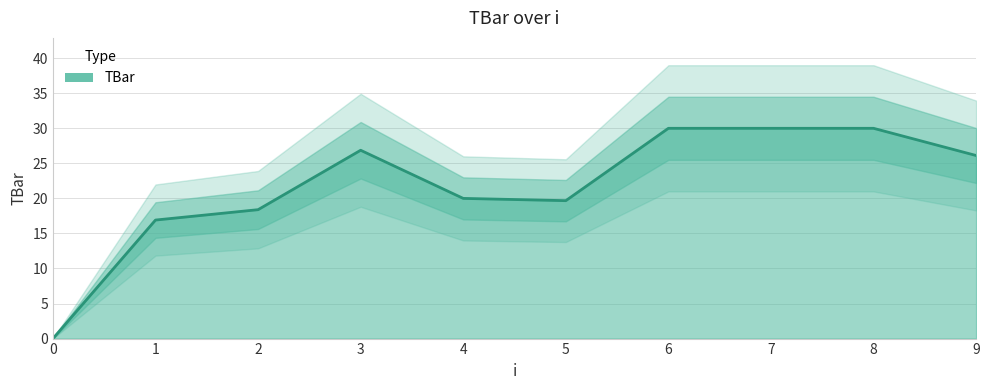

Is it true that the value at 0 is -10.1?

False